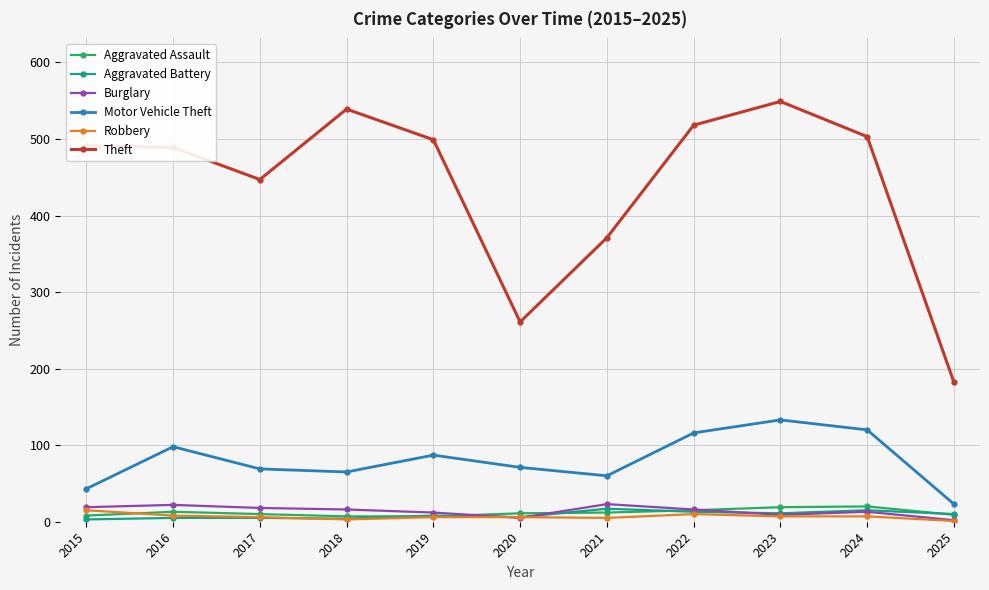

How many lines are shown in the chart?

6